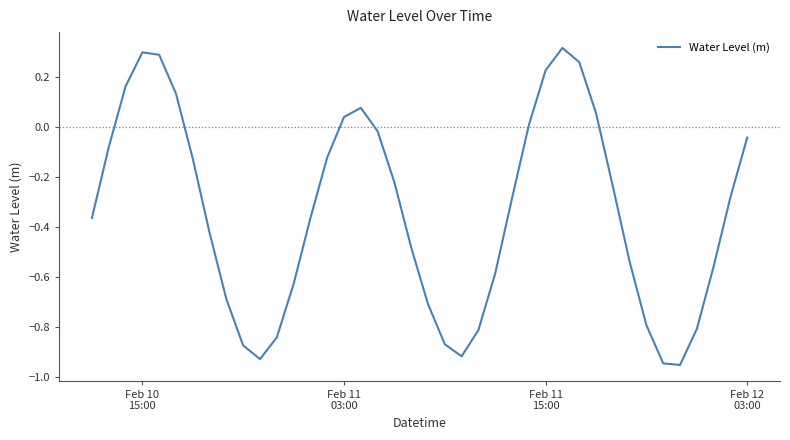

What is the sum of all values?

-13.6